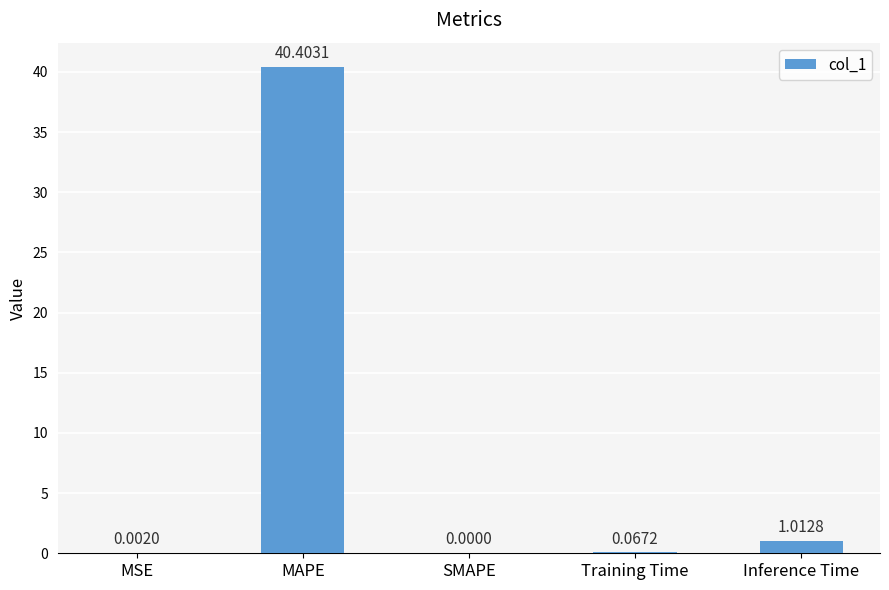

How many values are above zero?

4